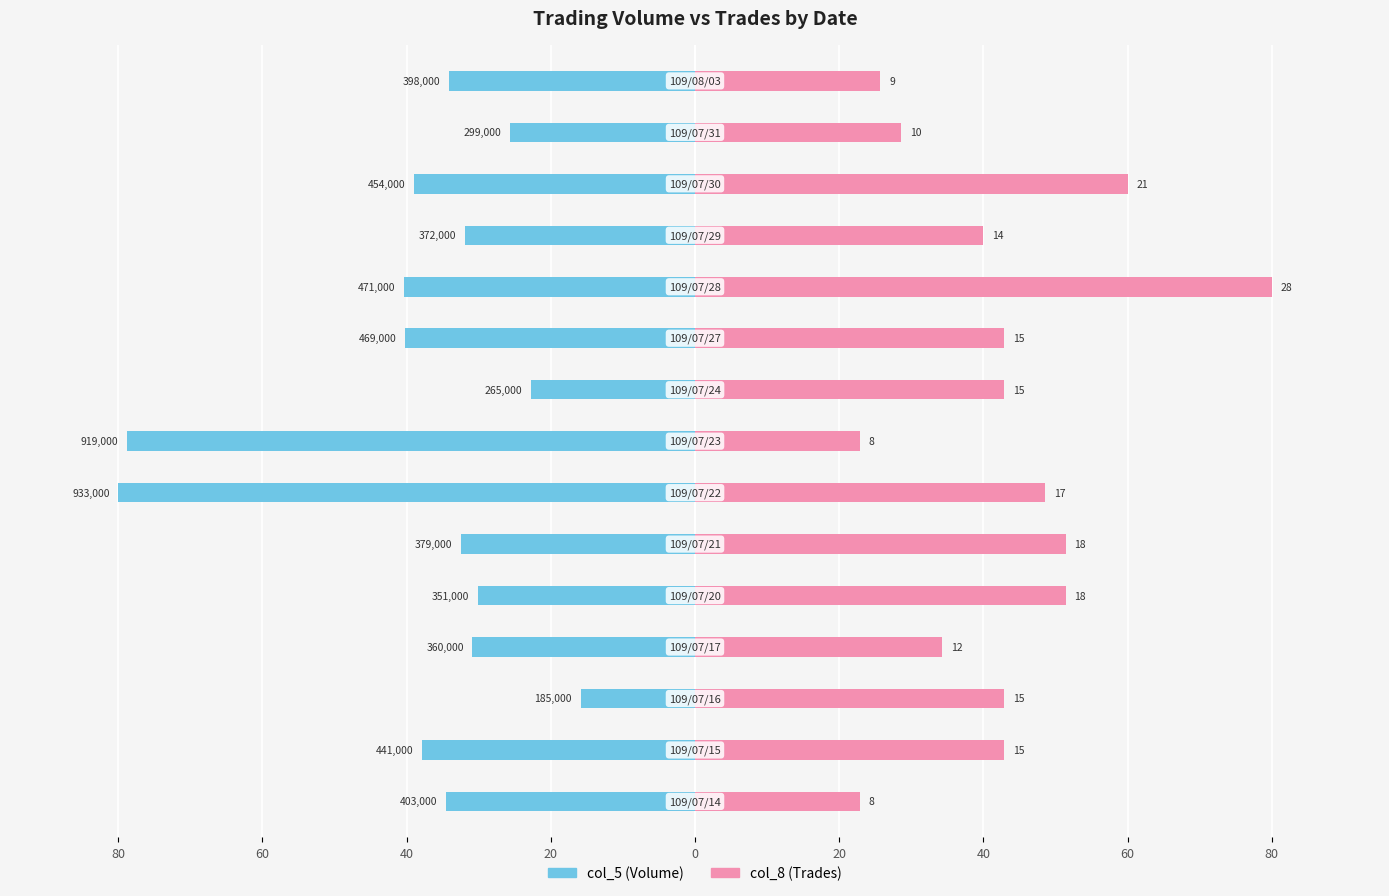

Are the bars horizontal?

Yes